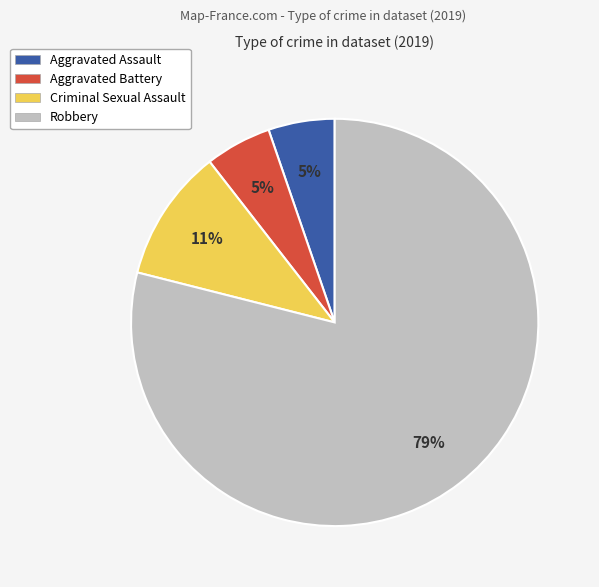

To the nearest percent, what is the difference between the largest and smallest slice percentages?

74%